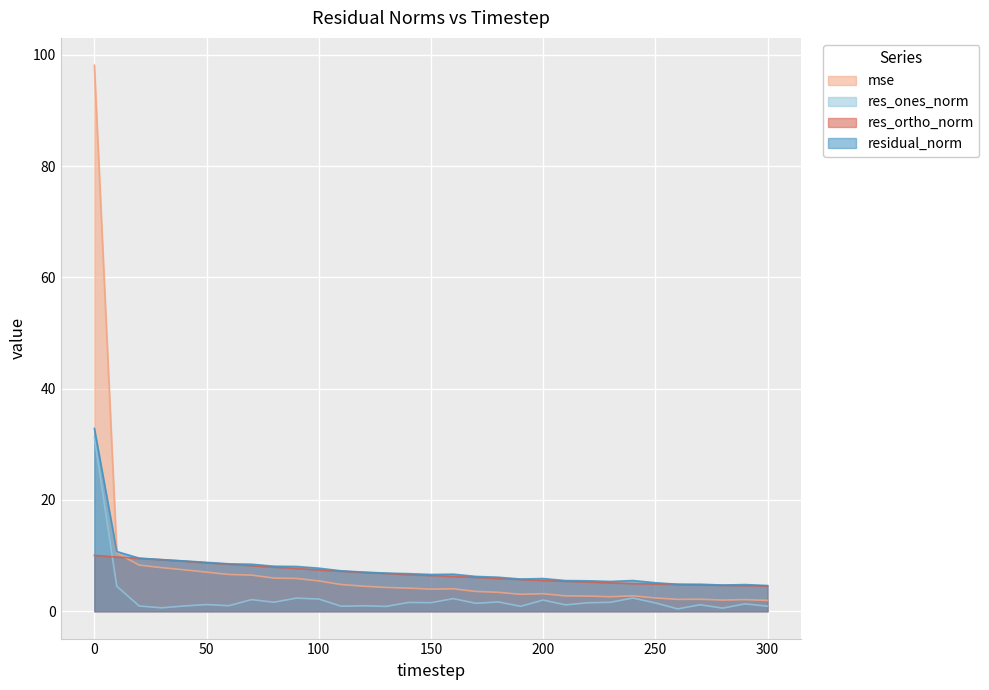

Is it true that res_ortho_norm equals 3.2 at 160?

False